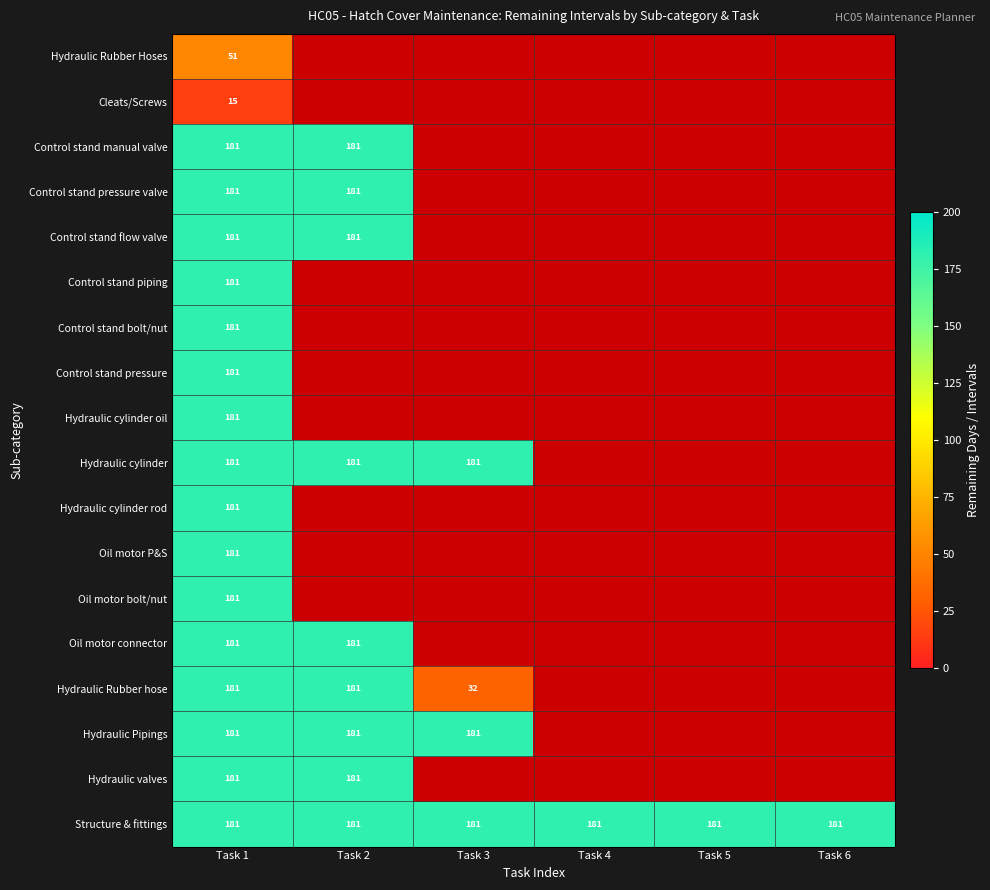

True or false: Oil motor P&S has a value of 115 at Task 1.

False